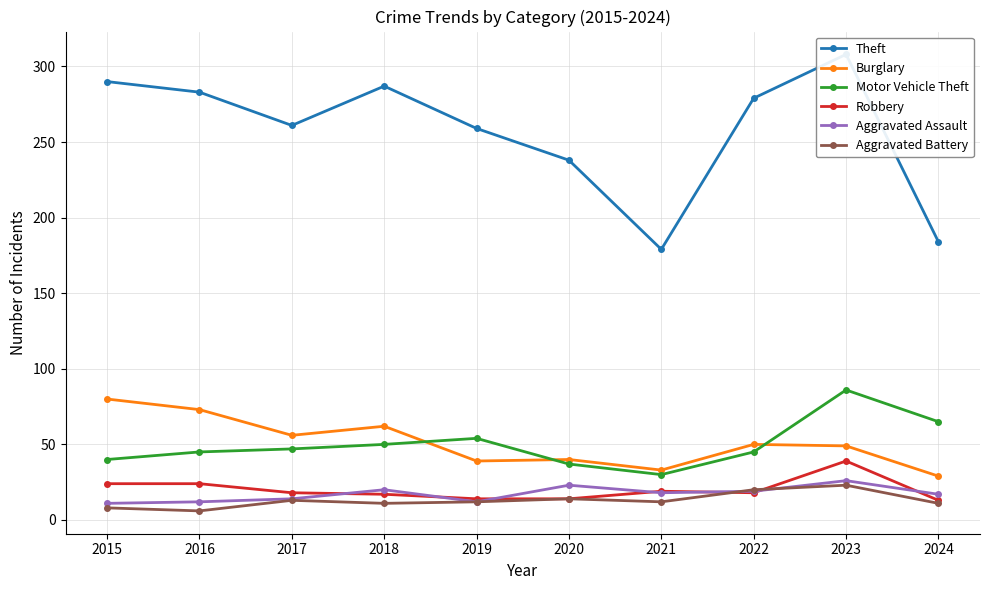

The Burglary series shows 76 at 2022. True or false?

False